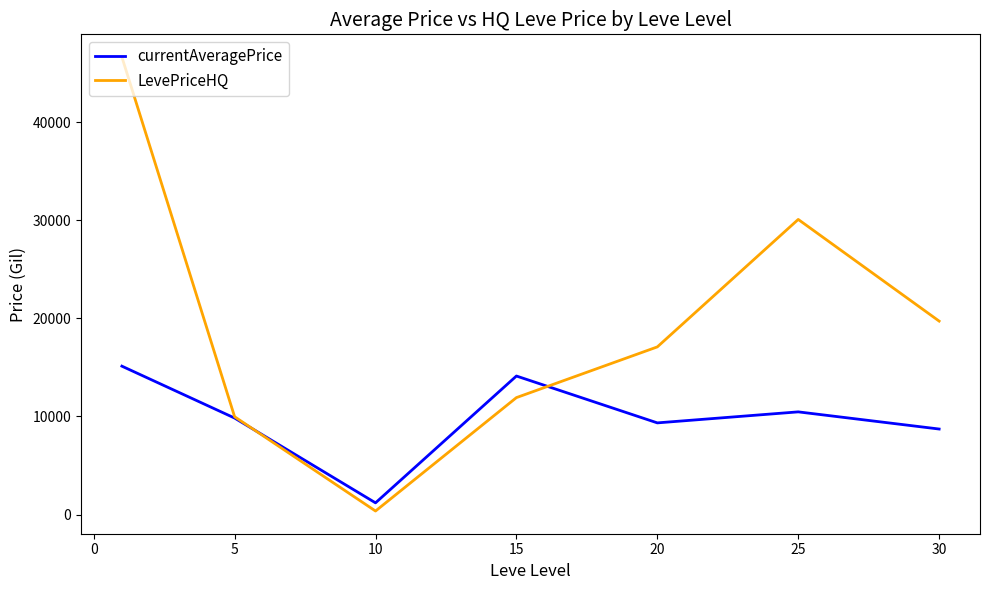

What is the maximum value for currentAveragePrice?

15122.9